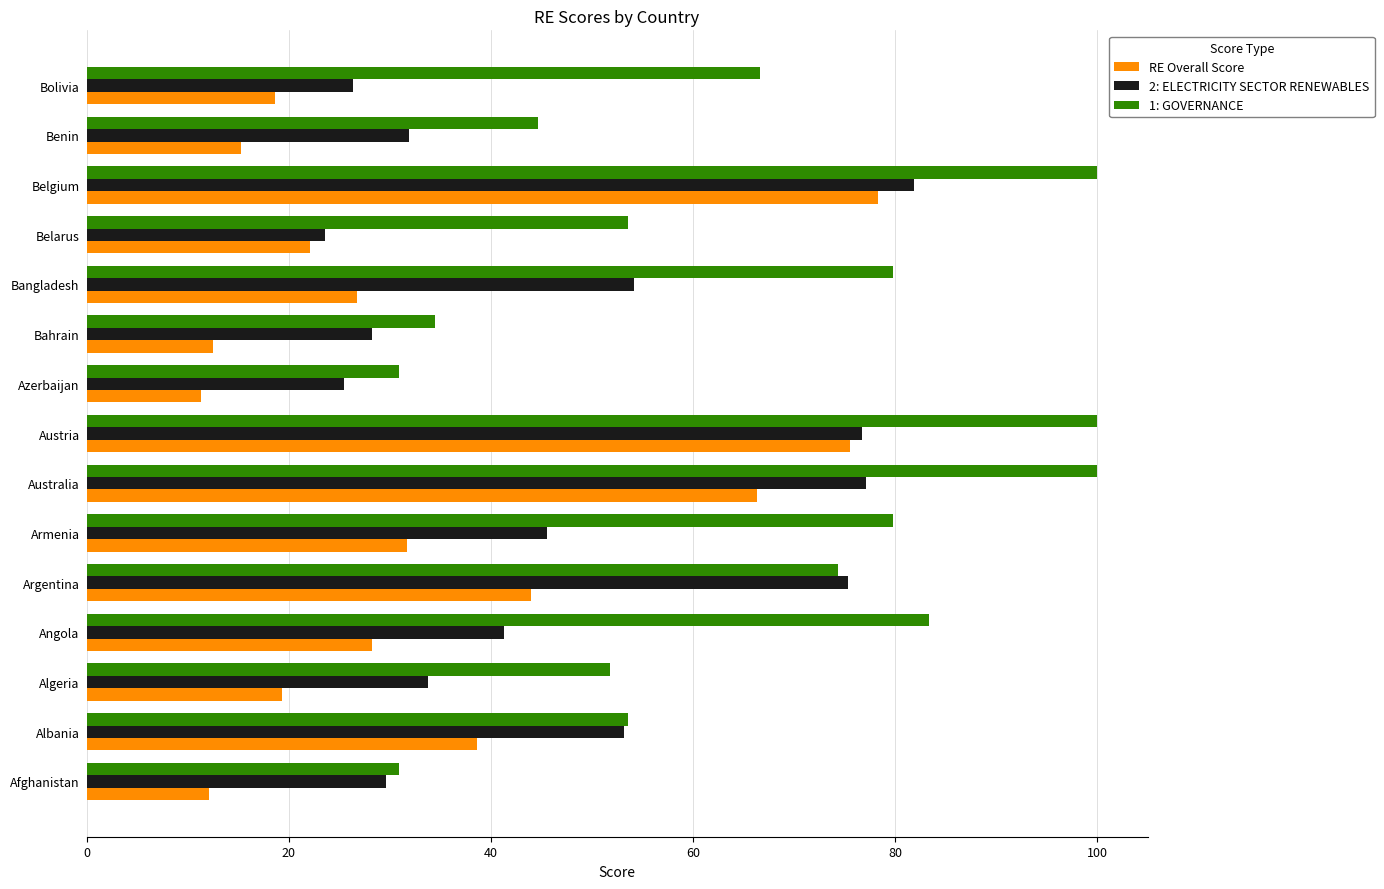

What is the difference between the highest and lowest values at Afghanistan?

18.8